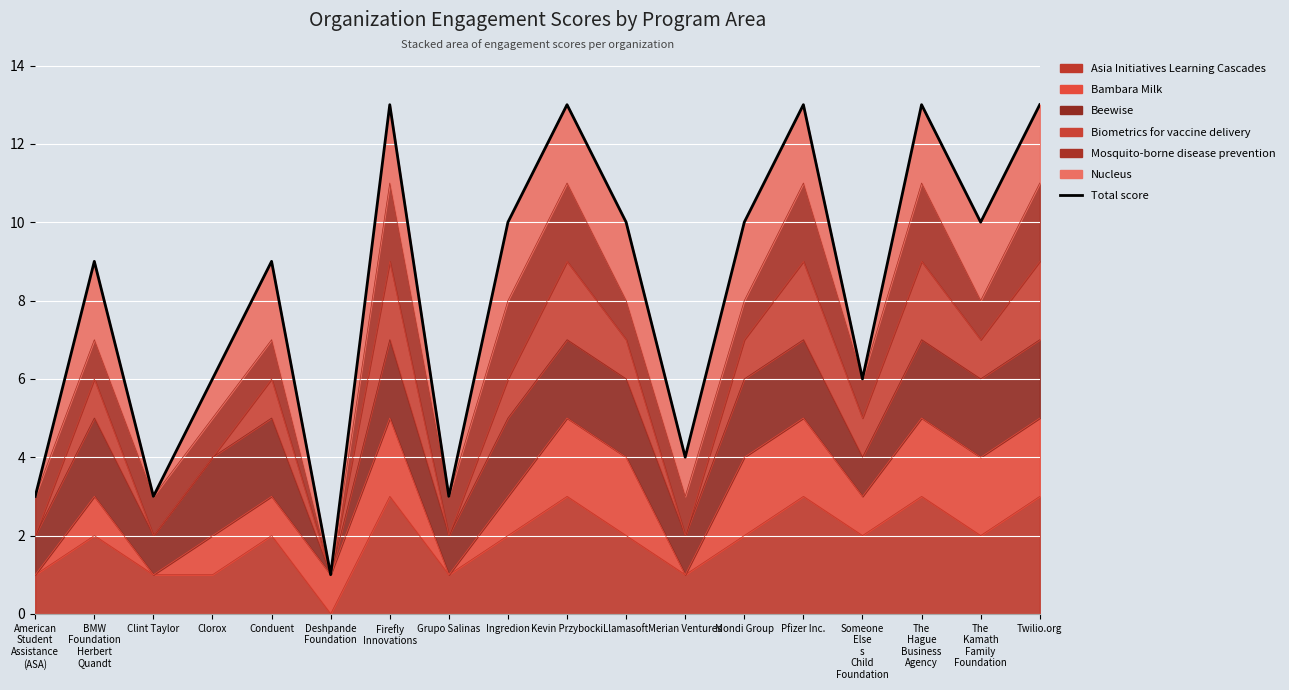

What is the average value?

8